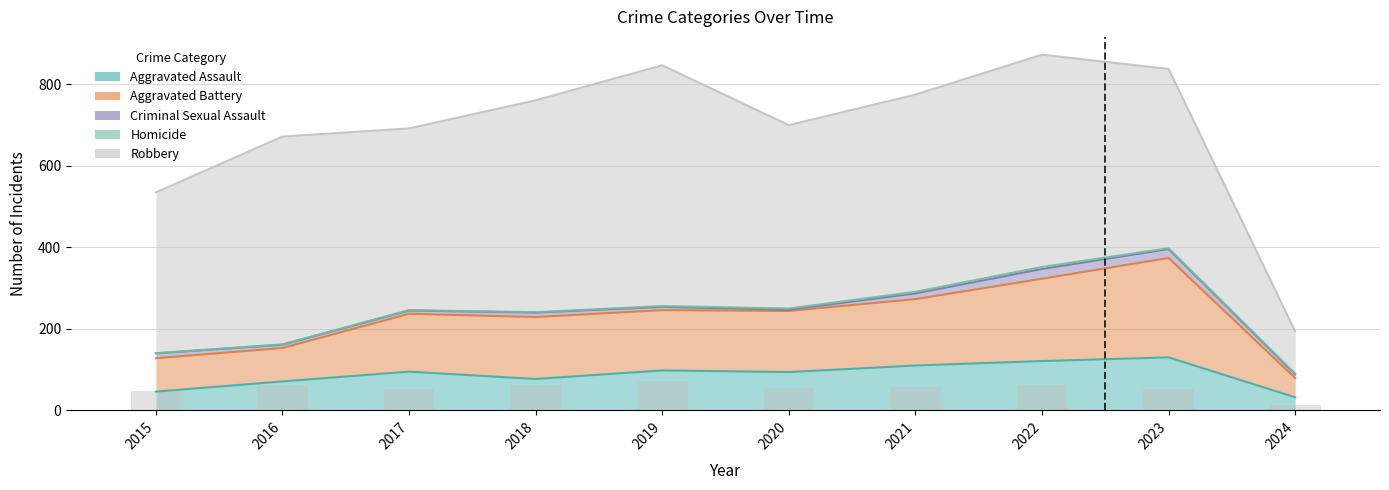

Between 2017 and 2020, which series saw the biggest shift?

Aggravated Battery